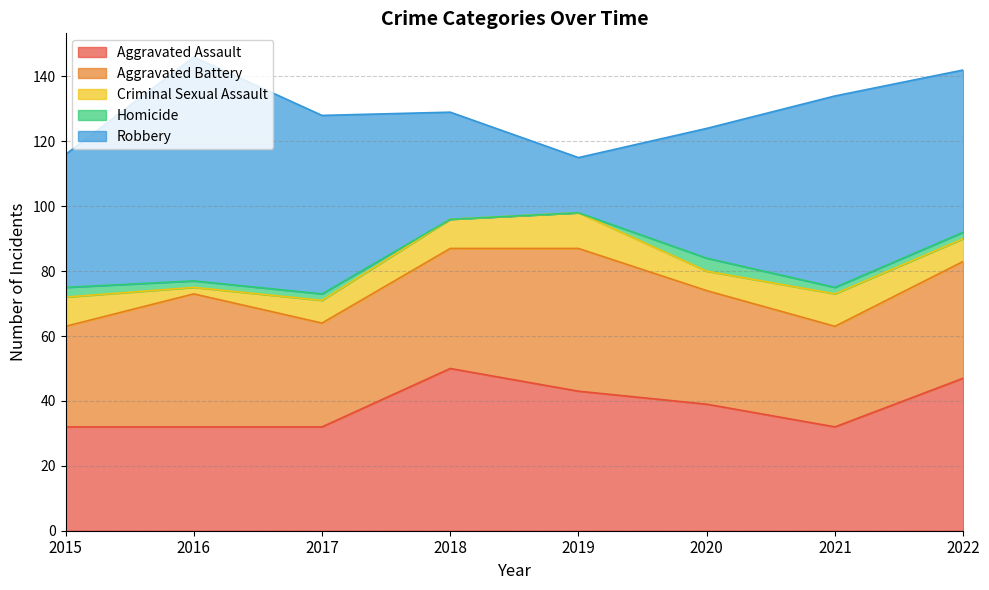

What is the lowest value of the Robbery series?

17